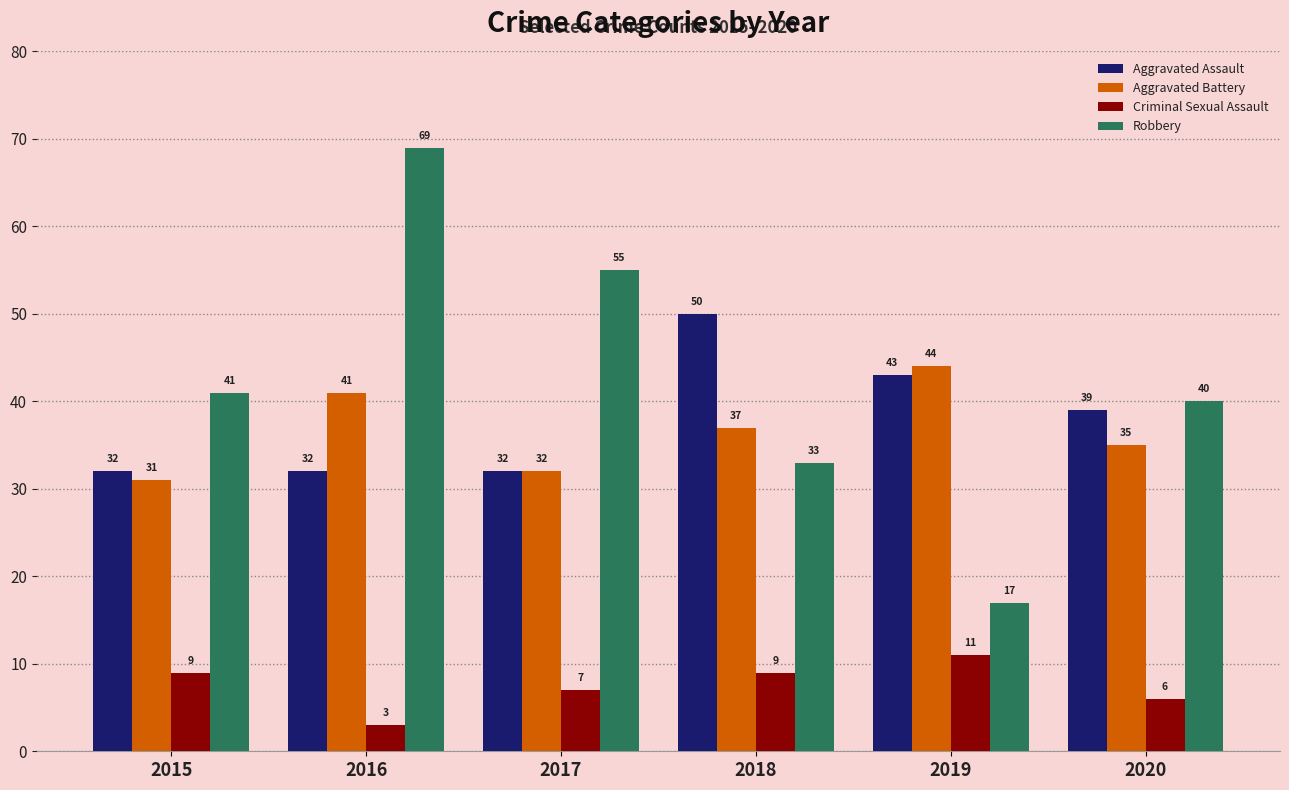

At how many categories does at least one series exceed 39?

6